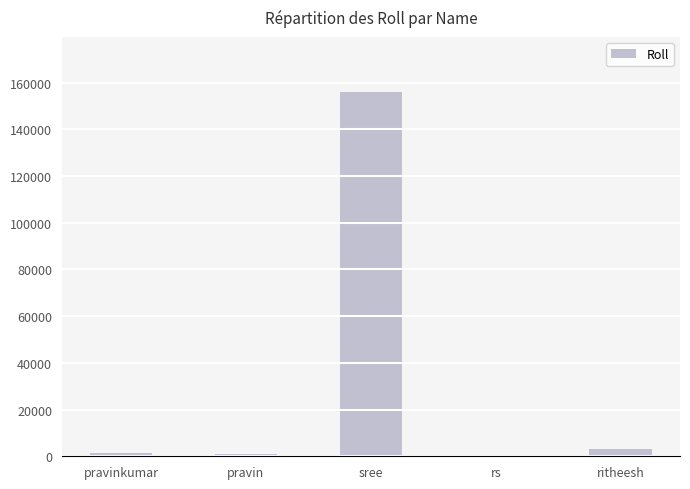

What is the difference between the values at pravin and rs?

716